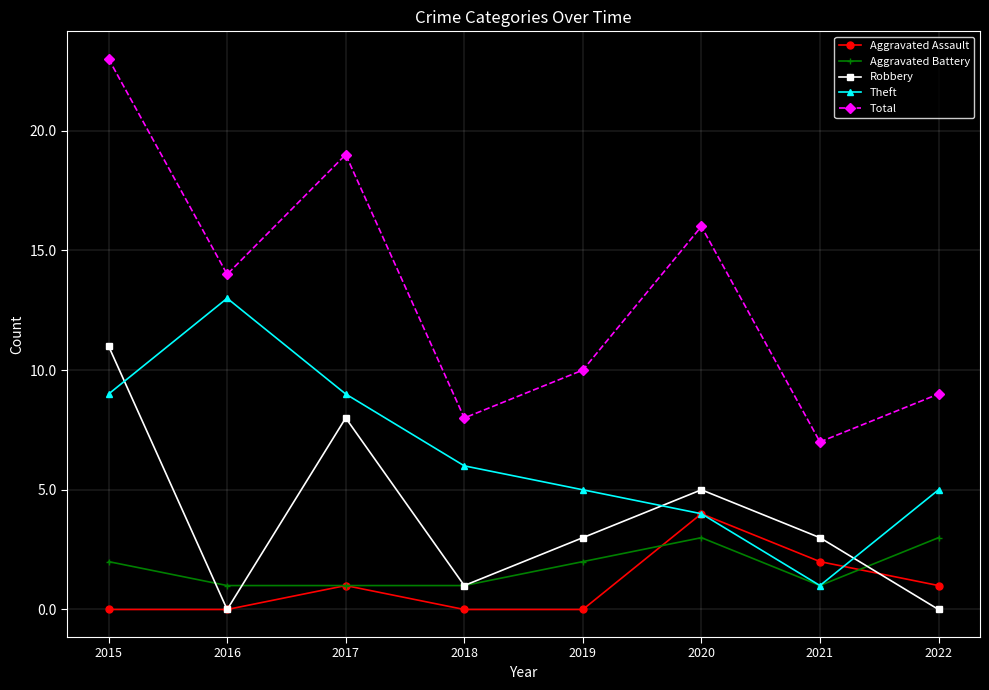

How many lines are shown in the chart?

5